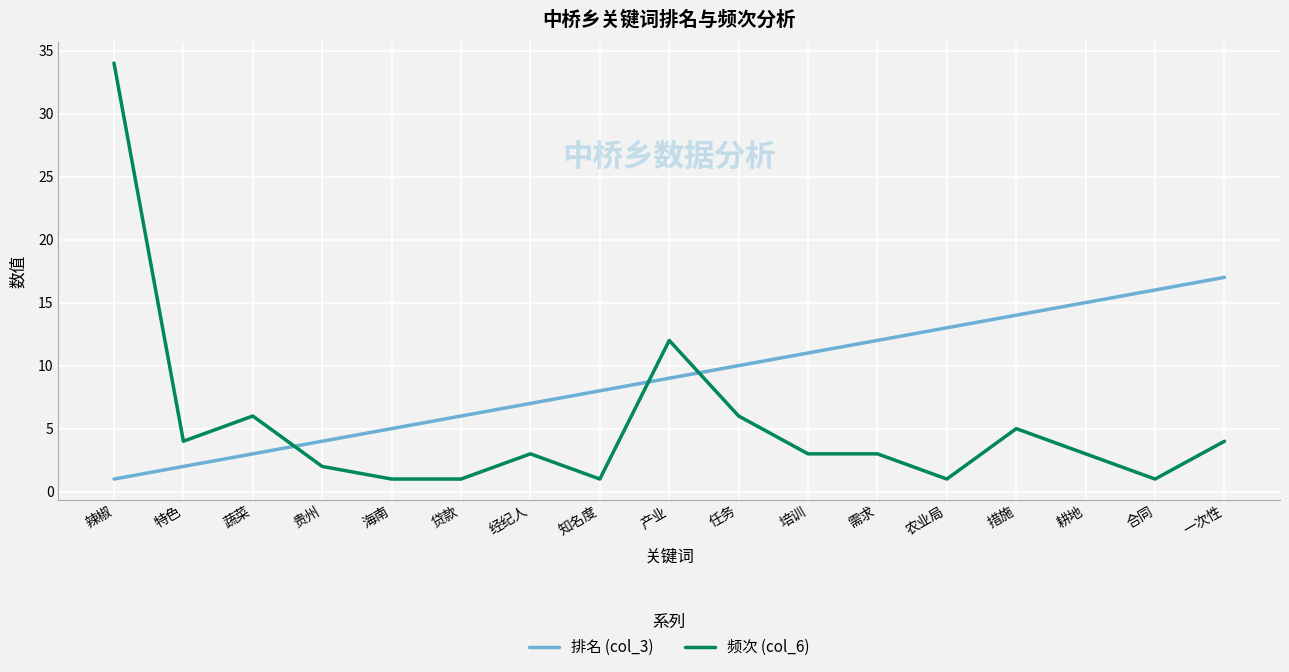

What is the highest value of the 排名 (col_3) series?

17